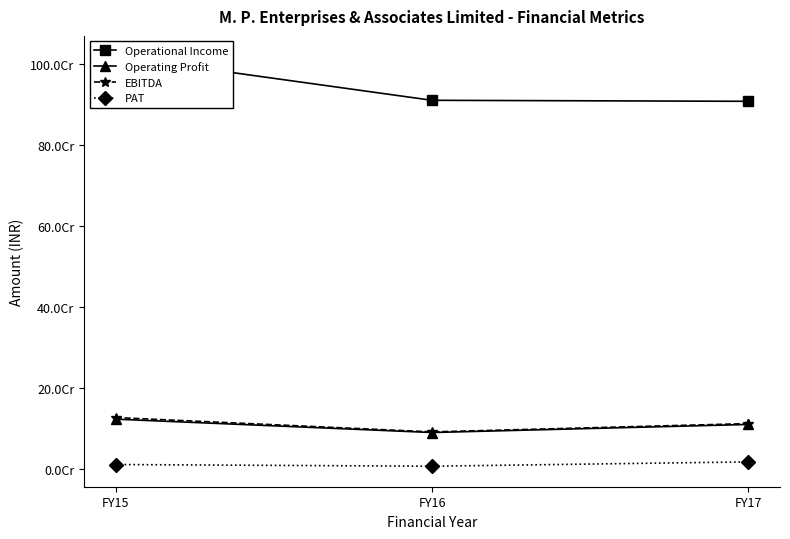

True or false: Operational Income has a value of 910836740 at FY16.

True